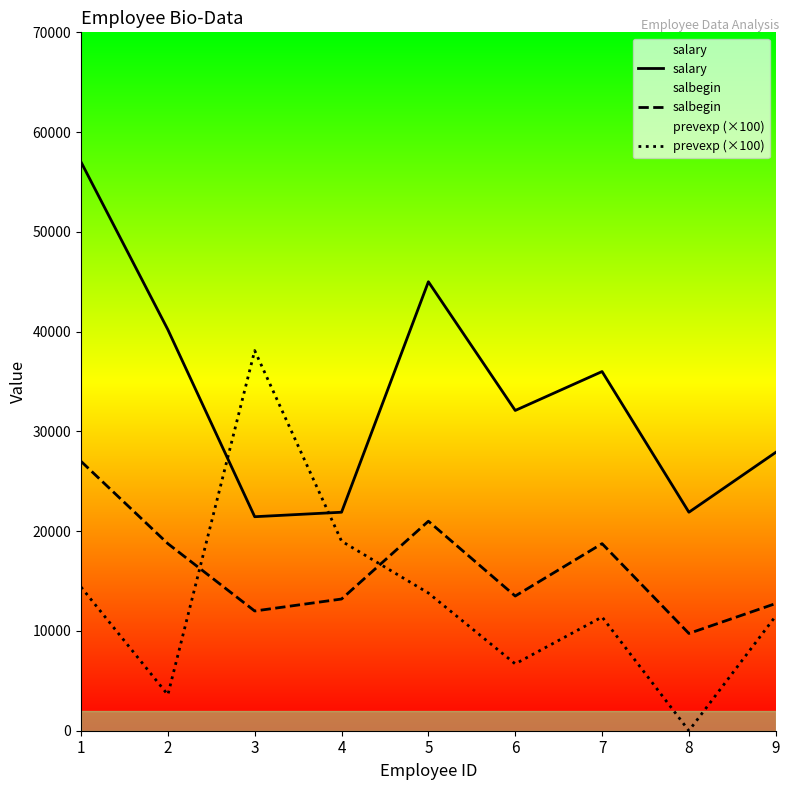

True or false: salary and salbegin intersect in this chart.

False